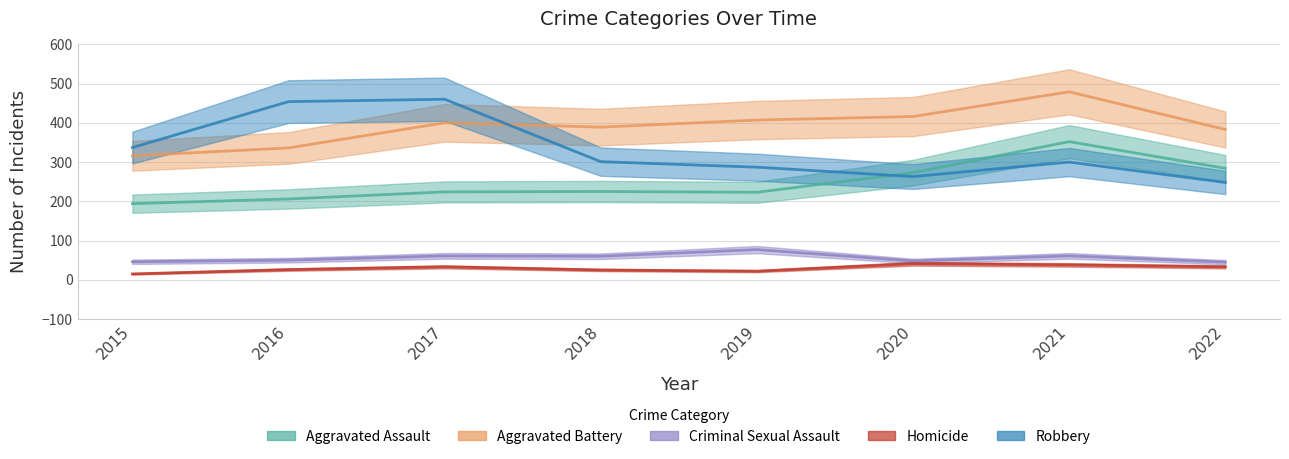

At which category does Aggravated Assault reach its first local valley?

2019